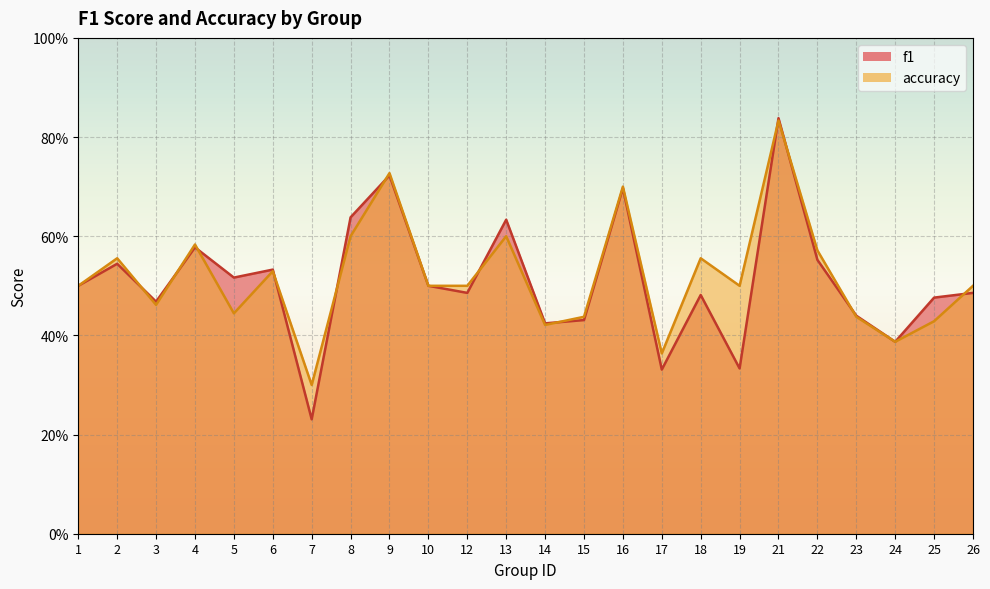

How many interior local peaks does the accuracy series have?

8